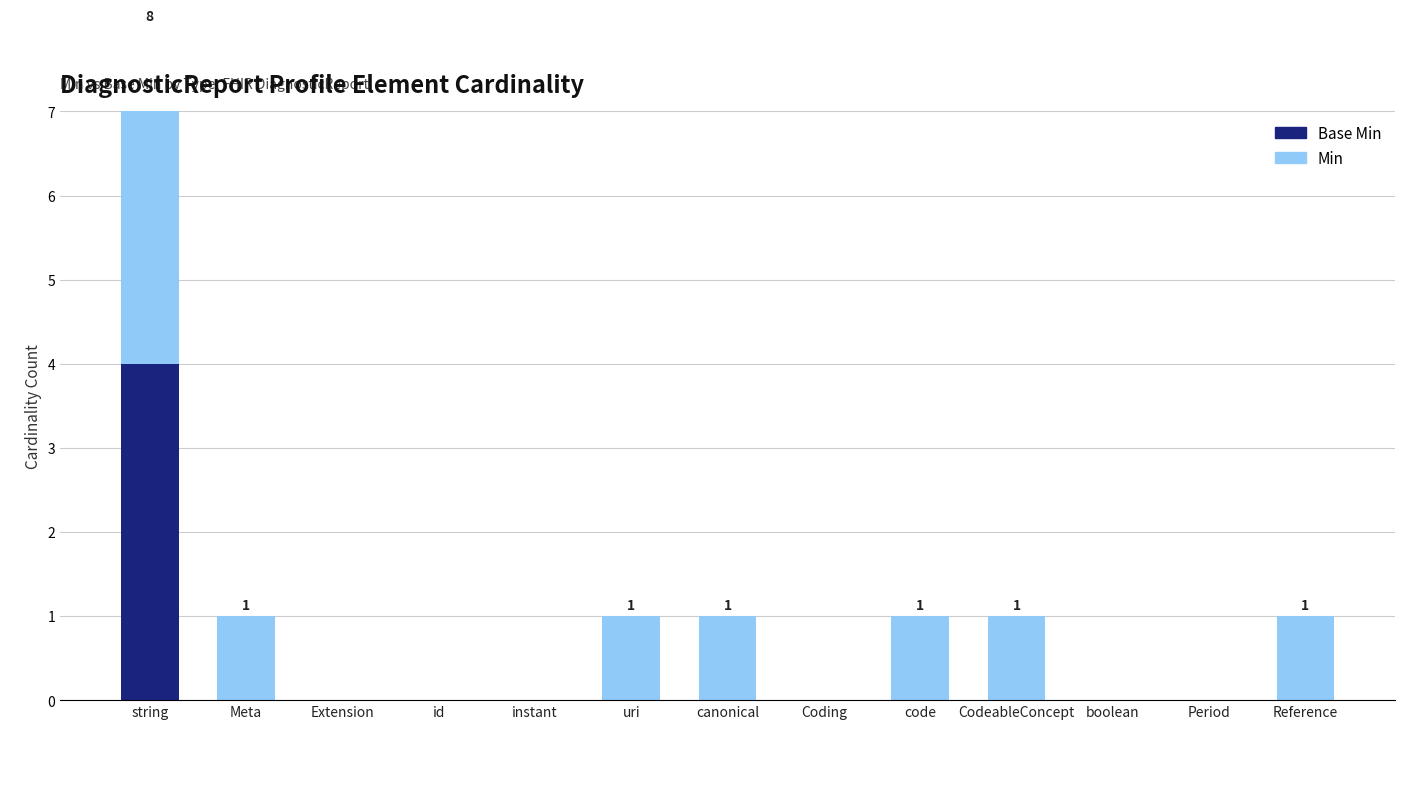

List the labels in order of Min value, largest first.

string, Meta, uri, canonical, code, CodeableConcept, Reference, Extension, id, instant, Coding, boolean, Period